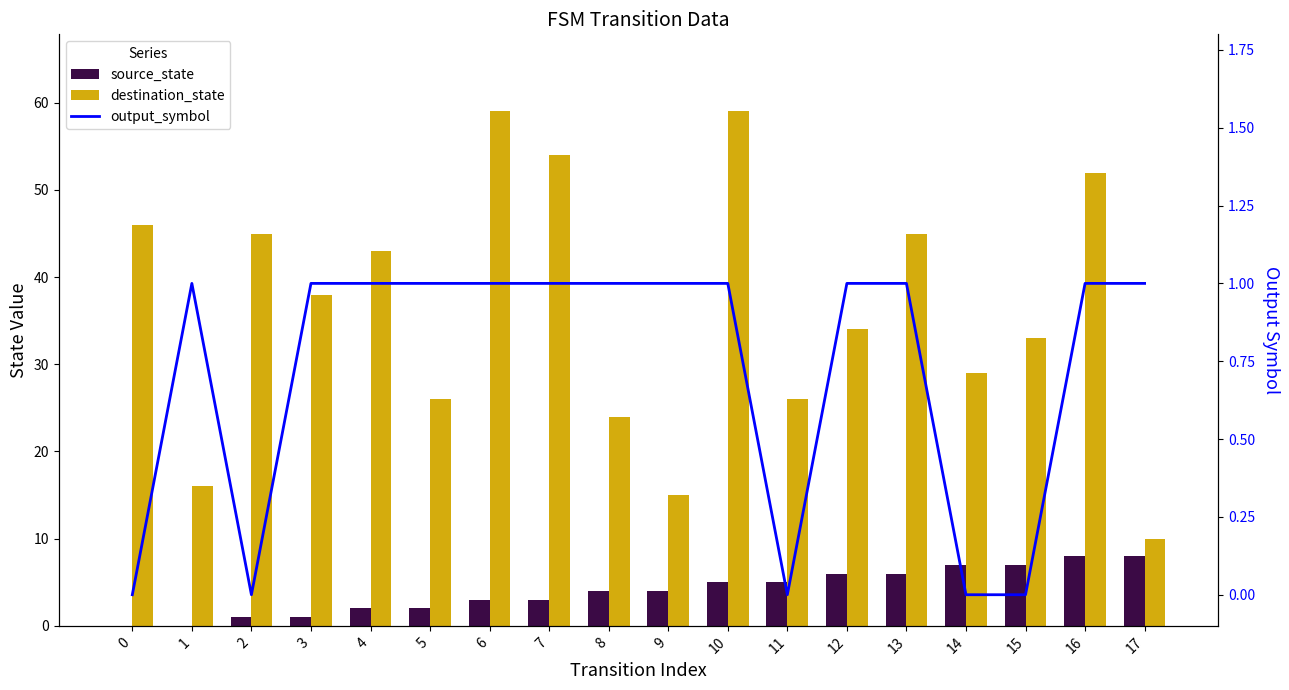

What is the difference between the destination_state values at 4 and 16?

9